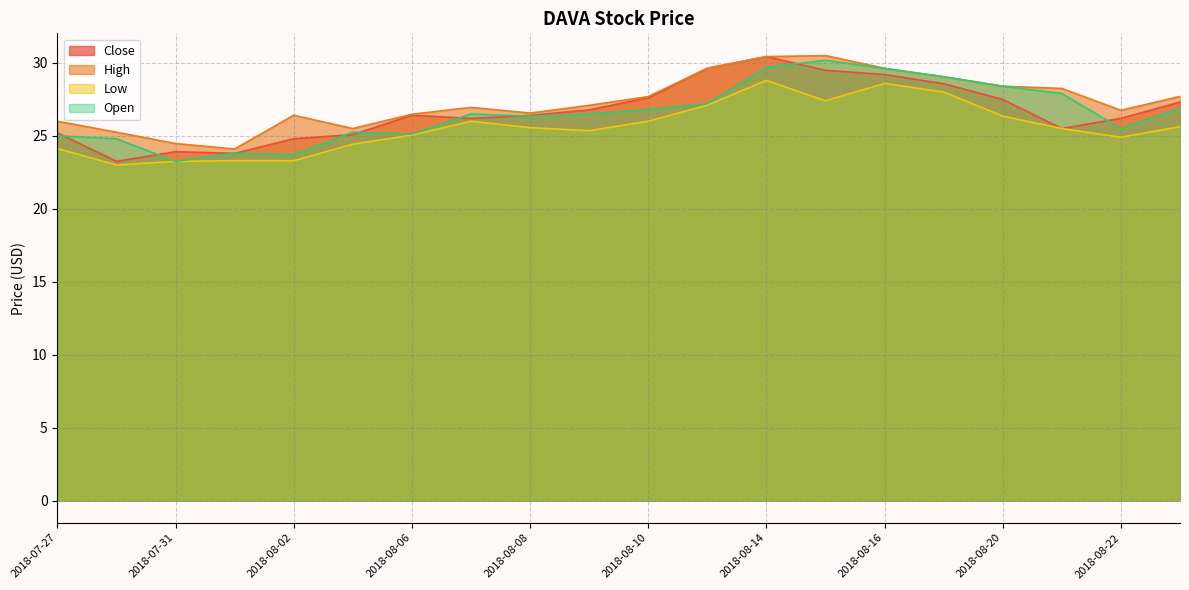

Which label corresponds to the smallest value in the chart?

2018-07-30